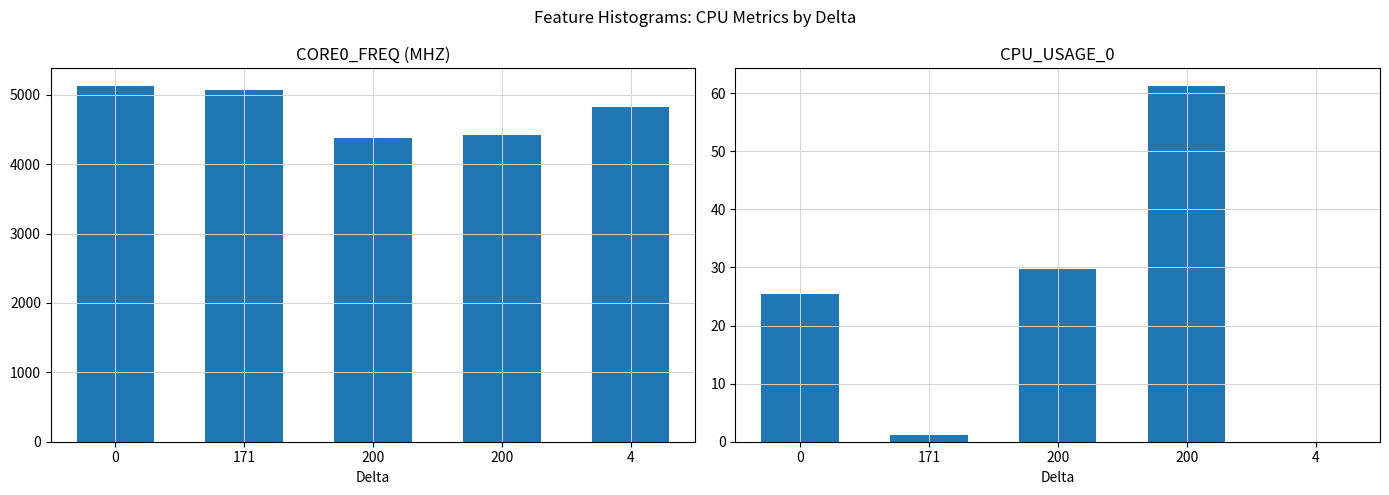

How many groups of bars are there?

5